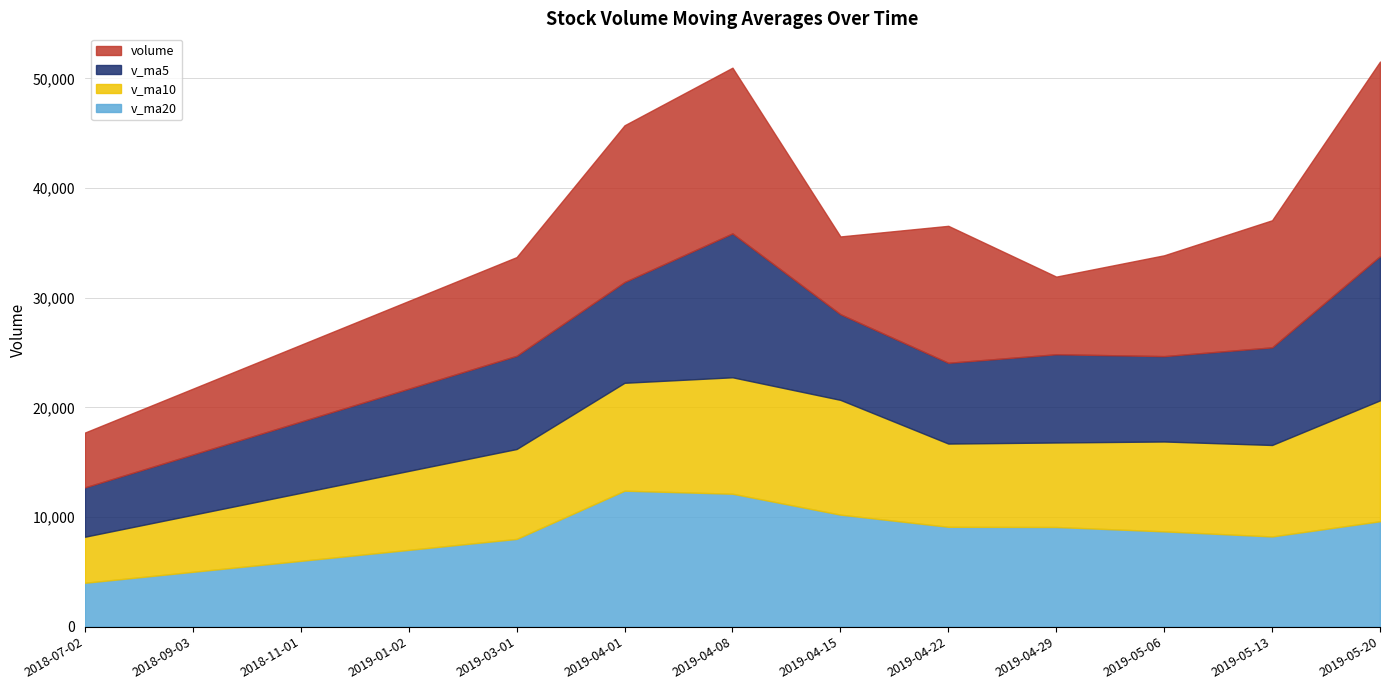

True or false: volume and v_ma10 intersect in this chart.

True